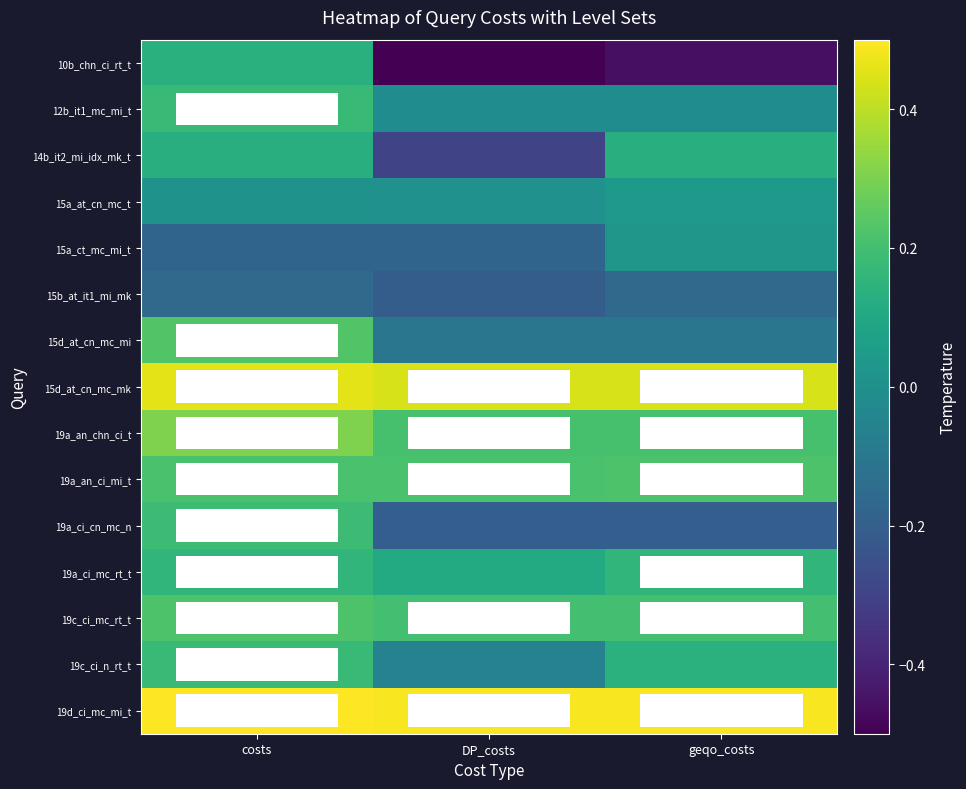

Rank the series by their maximum value, from highest to lowest.

19d_ci_mc_mi_t, 15d_at_cn_mc_mk, 19a_an_chn_ci_t, 15d_at_cn_mc_mi, 19c_ci_mc_rt_t, 19a_an_ci_mi_t, 19a_ci_cn_mc_n, 19c_ci_n_rt_t, 12b_it1_mc_mi_t, 19a_ci_mc_rt_t, 10b_chn_ci_rt_t, 14b_it2_mi_idx_mk_t, 15a_at_cn_mc_t, 15a_ct_mc_mi_t, 15b_at_it1_mi_mk